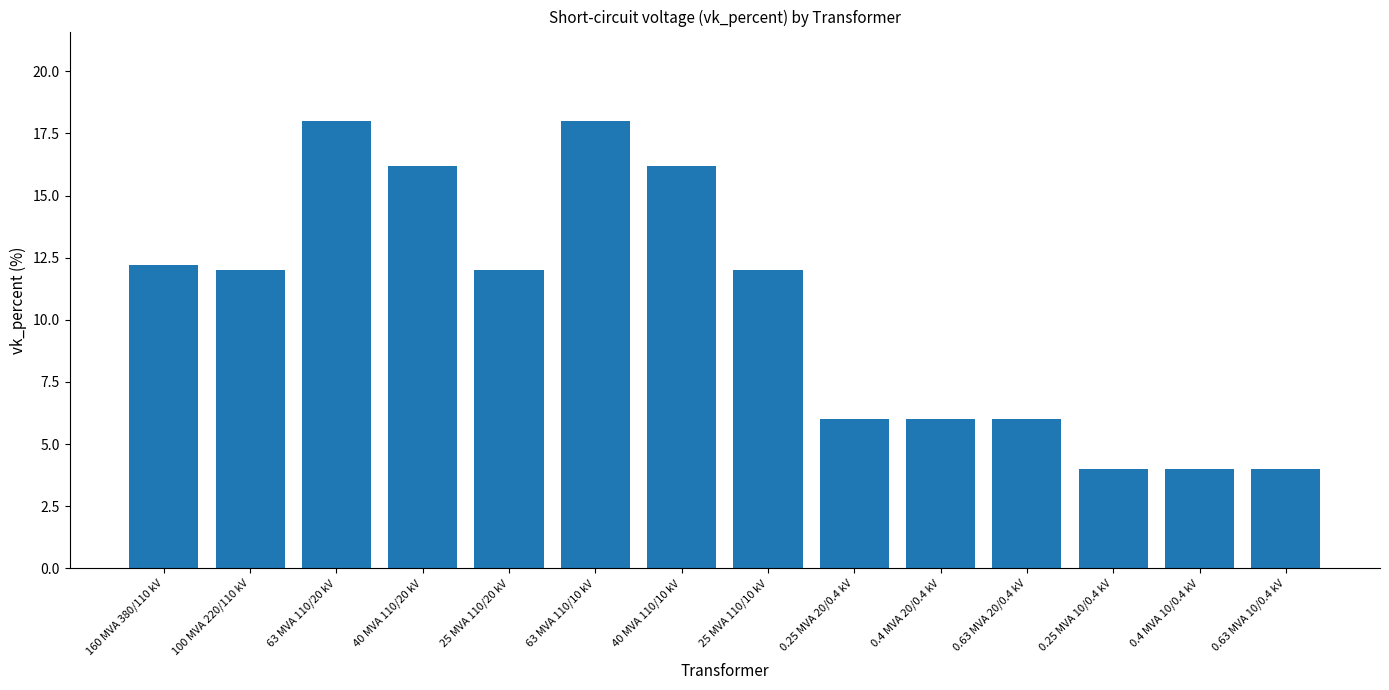

The chart shows a value of 10.0 at 0.25 MVA 20/0.4 kV. True or false?

False